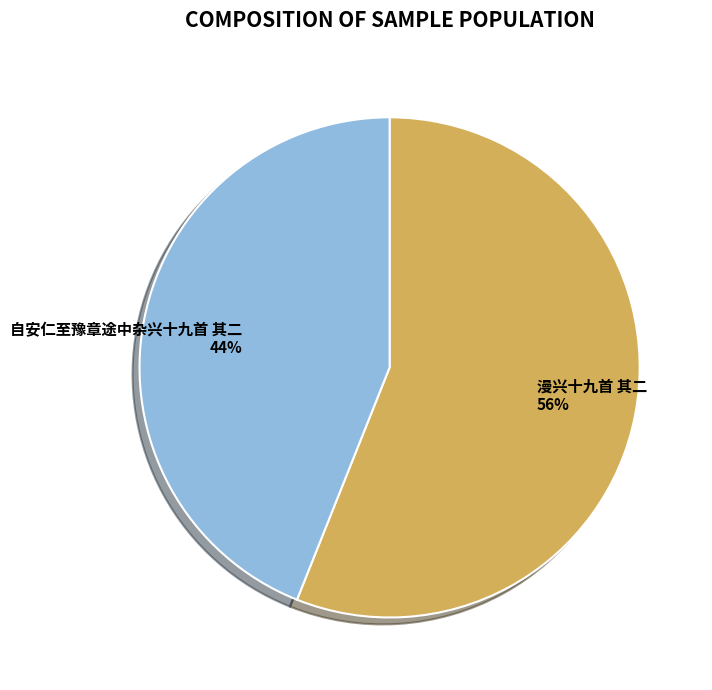

Rank the categories by value from highest to lowest.

漫兴十九首 其二, 自安仁至豫章途中杂兴十九首 其二